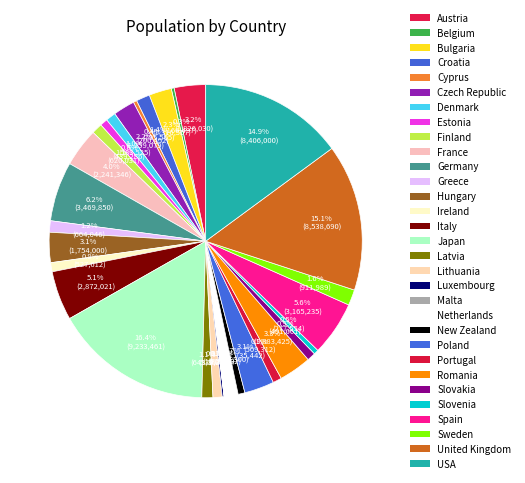

To the nearest percent, what is the difference between the largest and smallest slice percentages?

16%